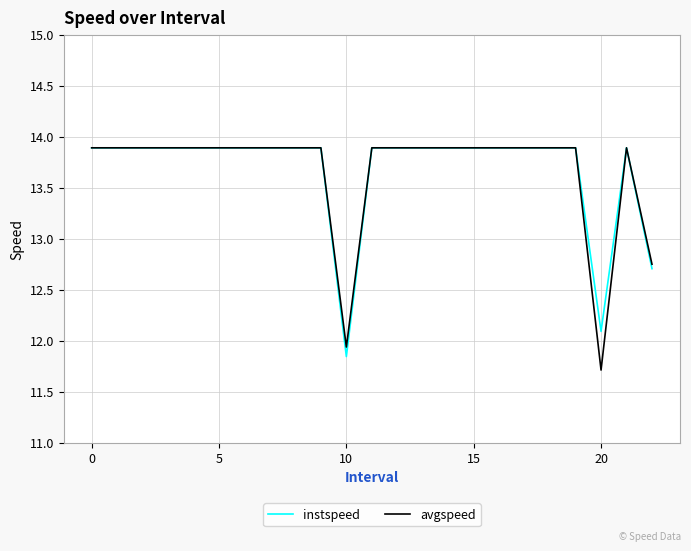

What is the difference between the maximum and minimum values in the instspeed series?

2.0